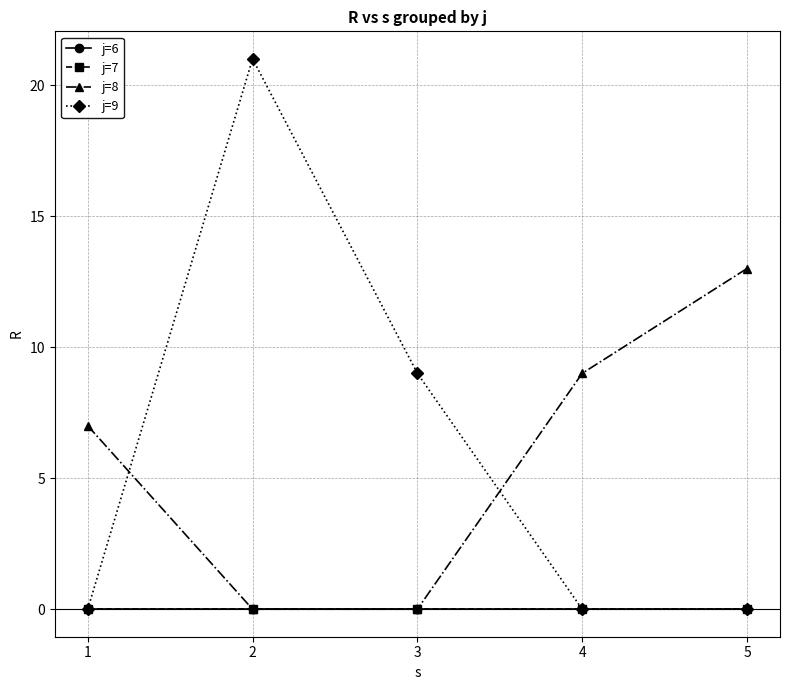

How many lines are shown in the chart?

4